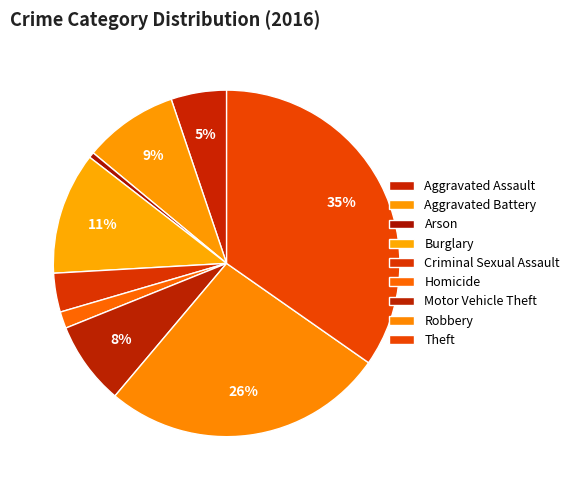

How many segments does this pie chart have?

9